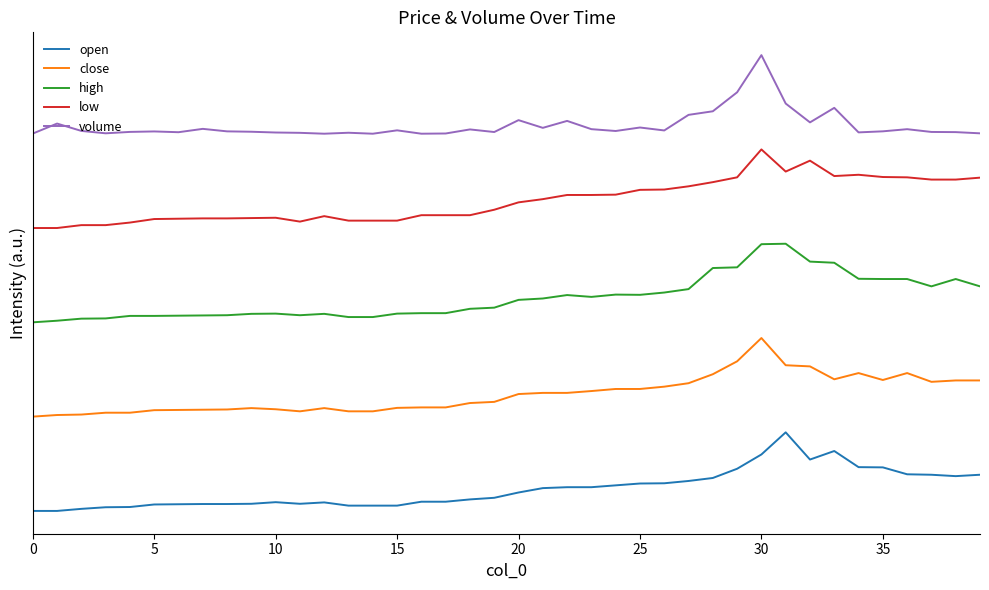

Which series has the widest spread of values?

close